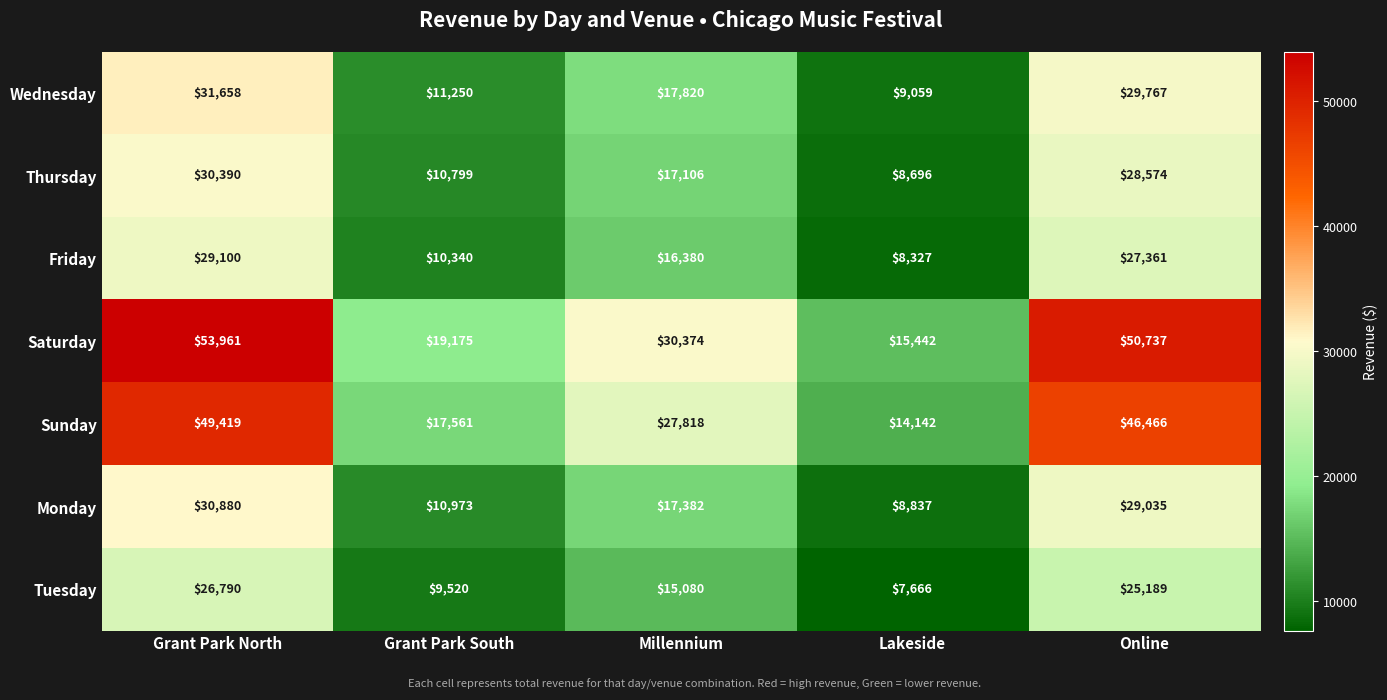

Read the Monday value at Grant Park North, to the nearest 10.

30880